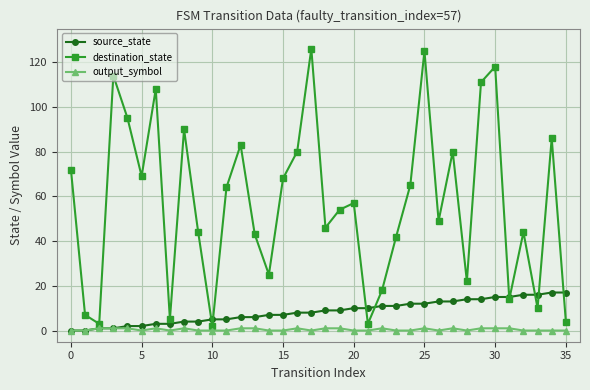

Reading left to right, transcribe all the data shown in this chart.

source_state: 0	0	1	1	2	2	3	3	4	4	5	5	6	6	7	7	8	8	9	9	10	10	11	11	12	12	13	13	14	14	15	15	16	16	17	17
destination_state: 72	7	3	114	95	69	108	5	90	44	2	64	83	43	25	68	80	126	46	54	57	3	18	42	65	125	49	80	22	111	118	14	44	10	86	4
output_symbol: 0	0	1	1	1	0	1	0	1	0	0	0	1	1	0	0	1	0	1	1	0	0	1	0	0	1	0	1	0	1	1	1	0	0	0	0